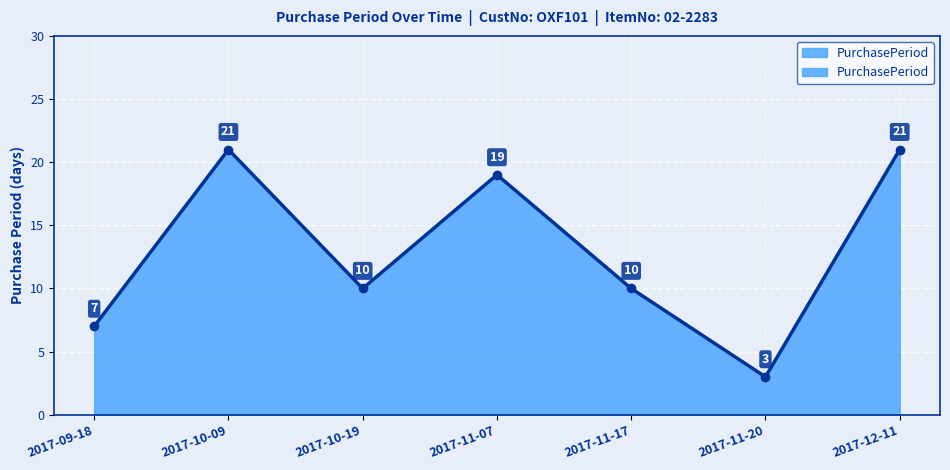

Which label corresponds to the smallest value in the chart?

2017-11-20